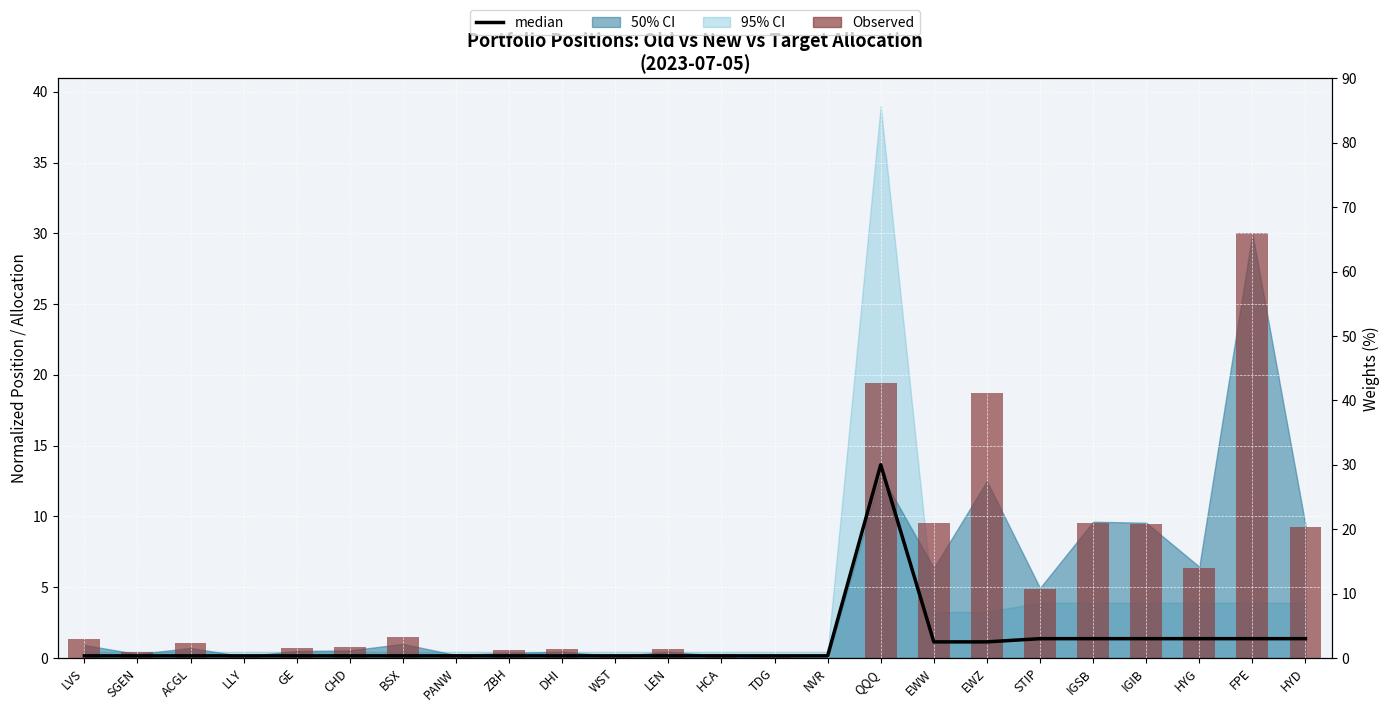

What is the label of the 1st bar from the right?

HYD